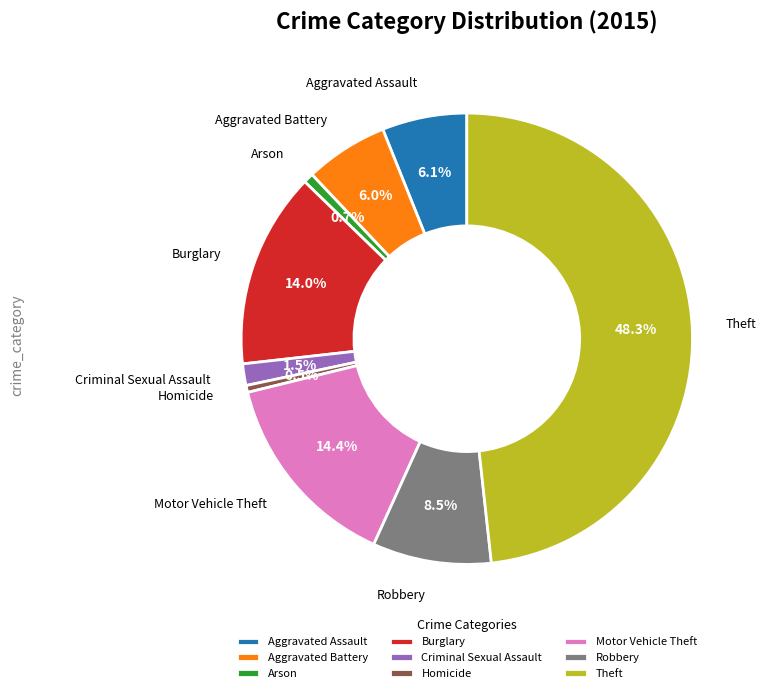

Which category has the biggest portion of the pie?

Theft